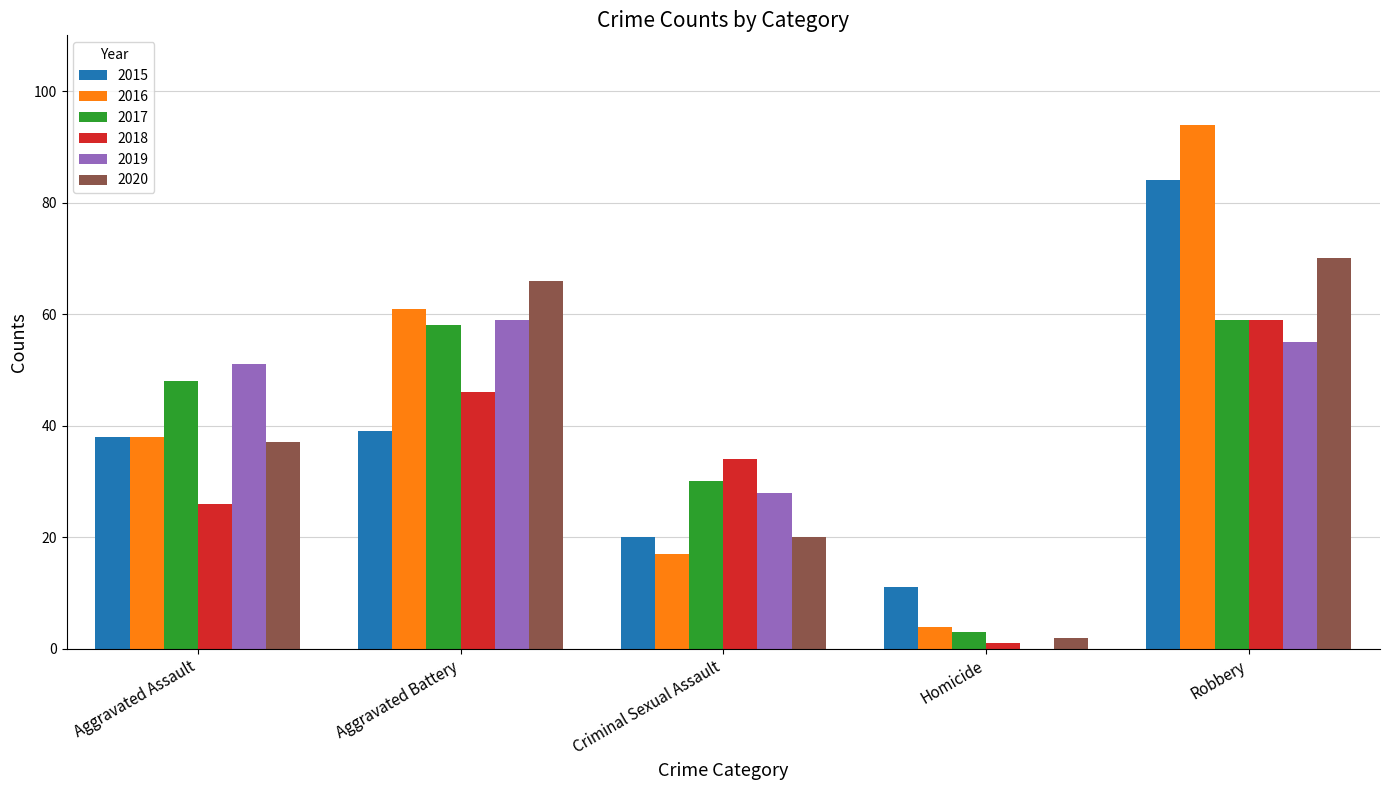

What is the sum of the 2020 values at Criminal Sexual Assault and Aggravated Battery?

86